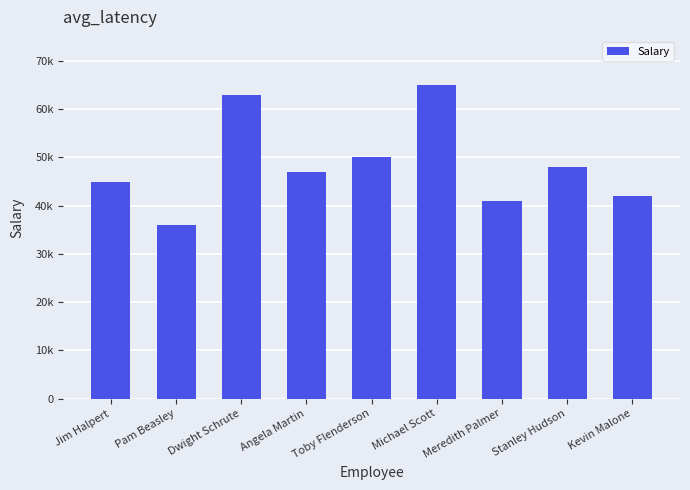

Are the bars horizontal?

No